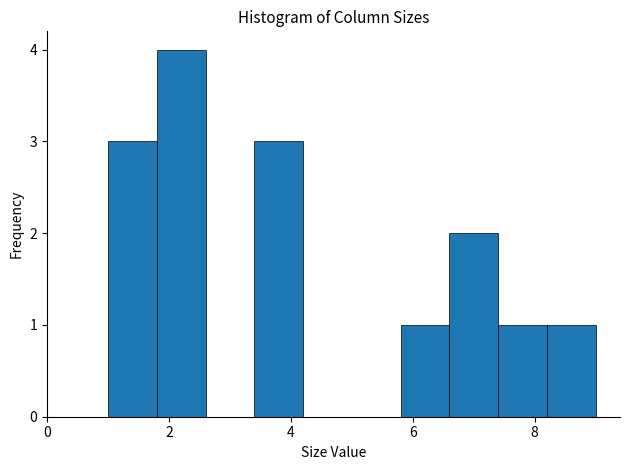

How tall is the bar that spans 6.6 to 7.4 on the x-axis? The values are not printed on the chart, so give them approximately, as read against the axis.

2